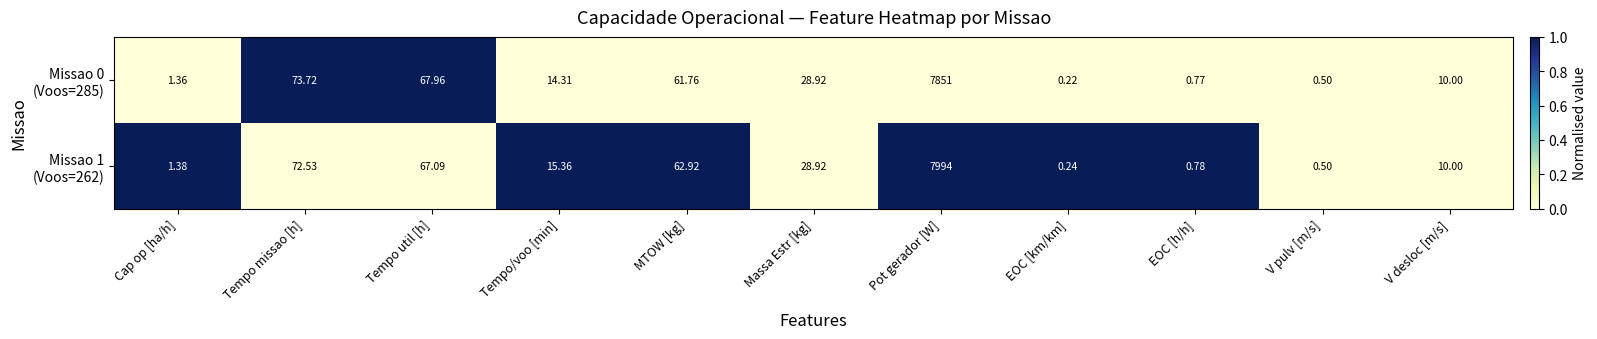

At which category is the sum across all series the highest?

Pot gerador [W]